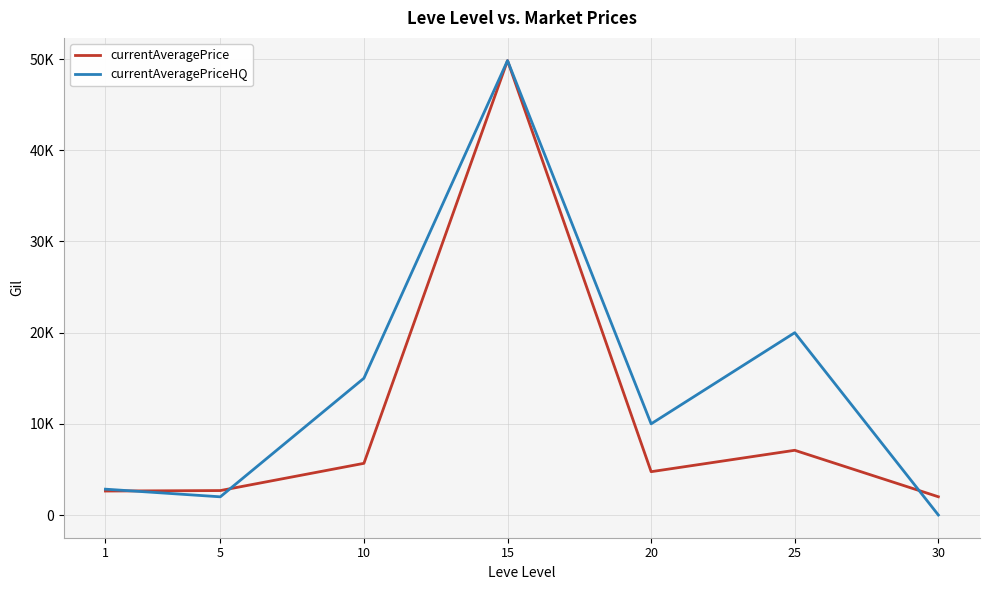

Which series changed the most between 10 and 20?

currentAveragePriceHQ